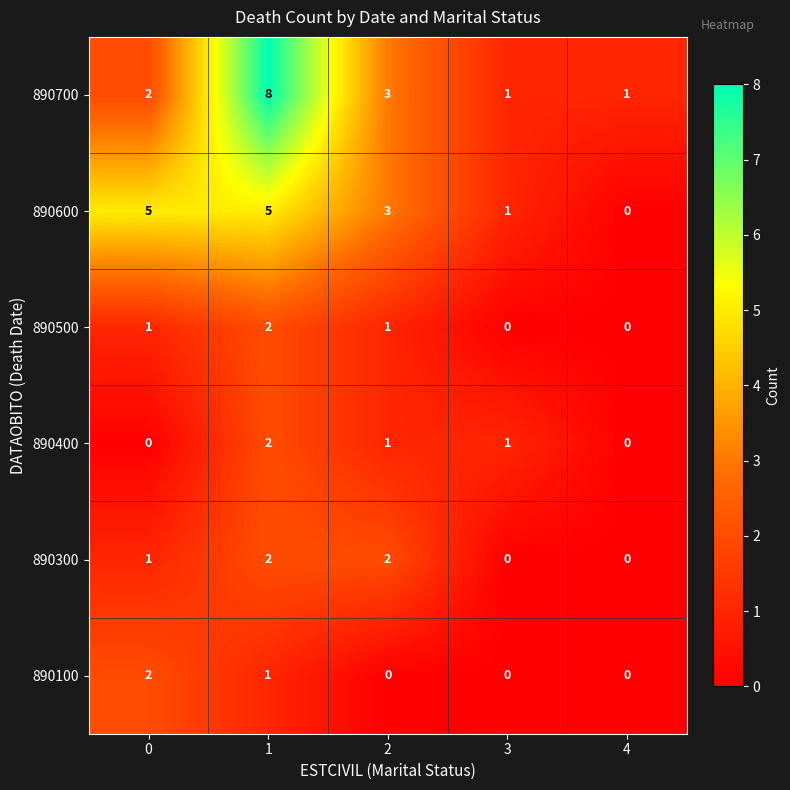

The 890600 series shows 5 at 1. True or false?

True